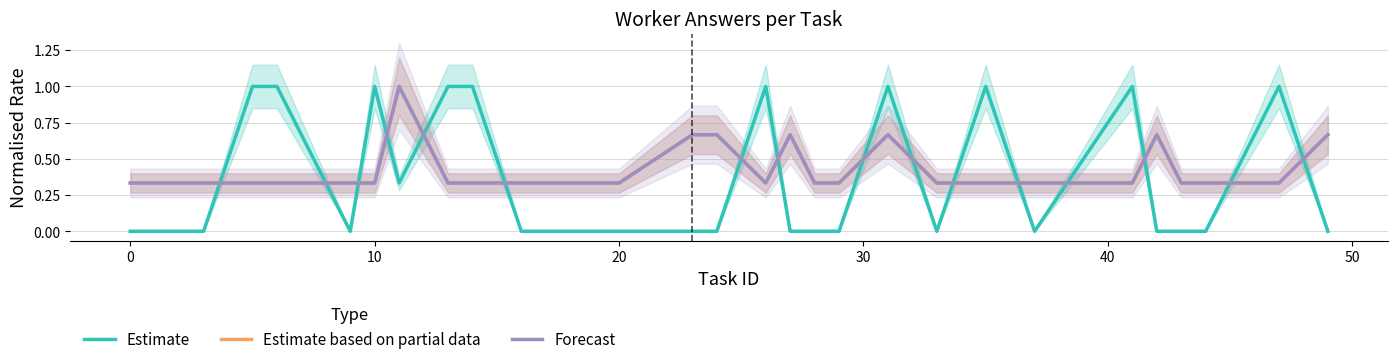

How many lines are shown in the chart?

3